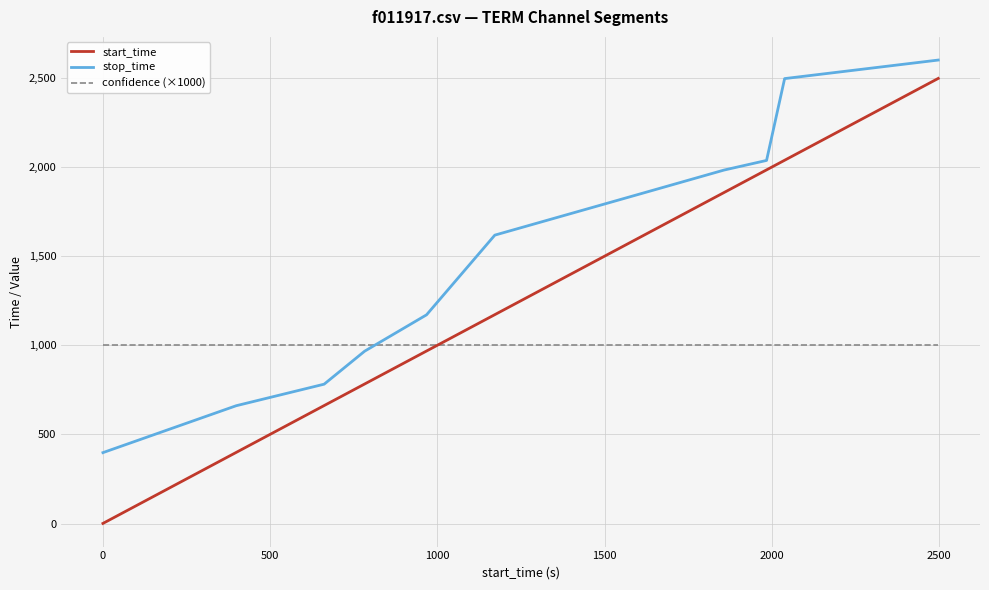

What is the greatest value displayed?

2600